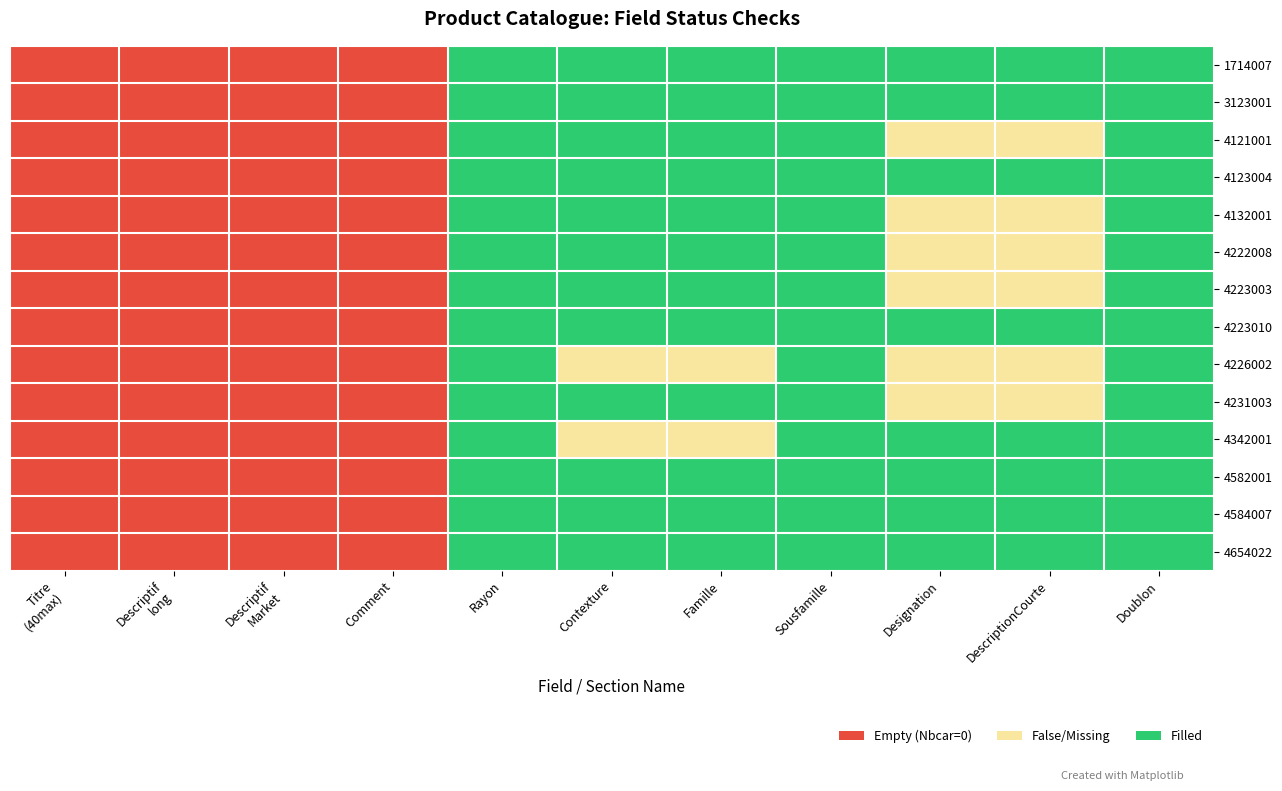

How many distinct data groups are displayed?

14